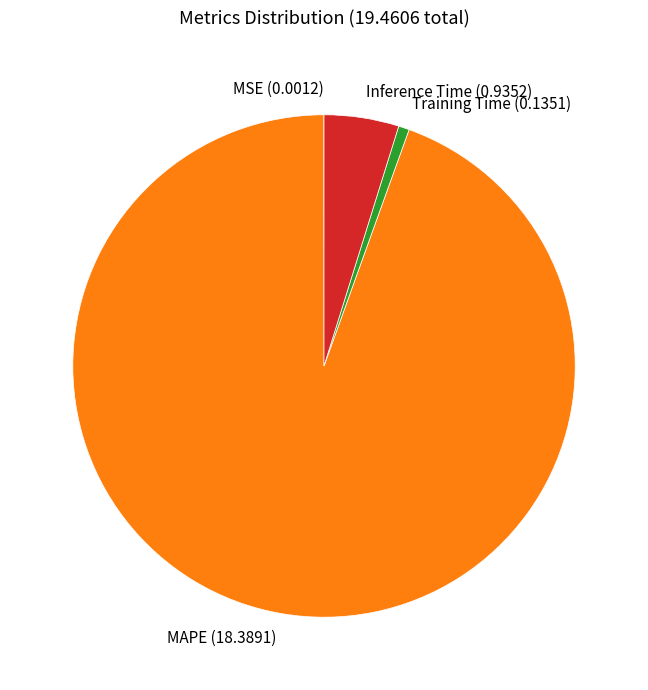

Is there any slice that represents more than half of the pie?

Yes